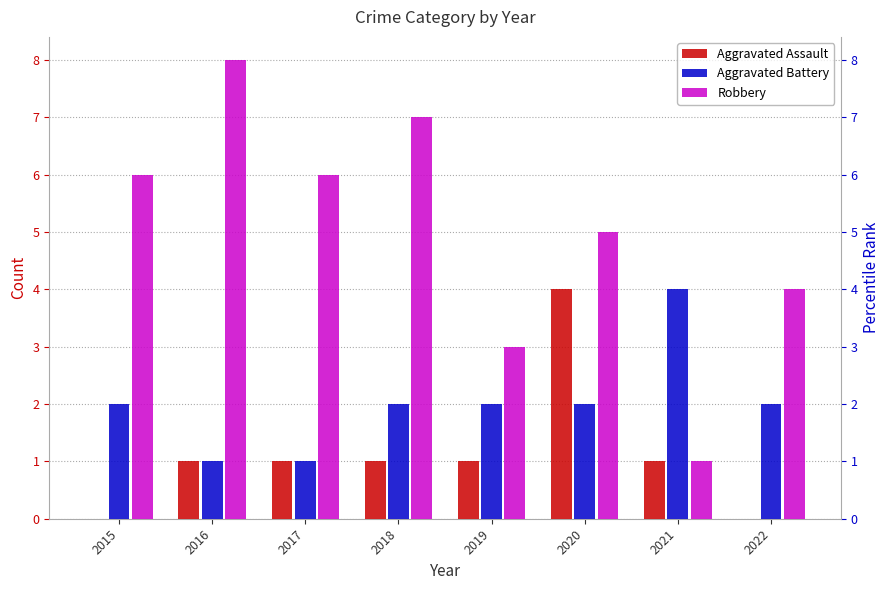

Which series has the largest total across all categories?

Robbery